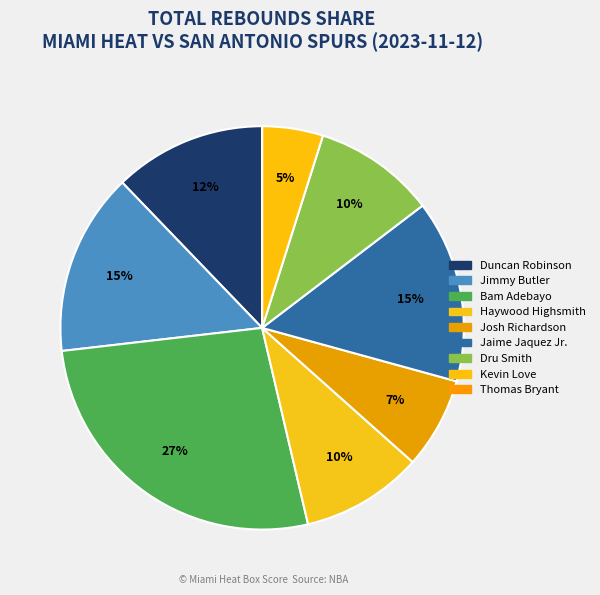

What is the ratio of the value at Kevin Love to the value at Duncan Robinson?

0.4